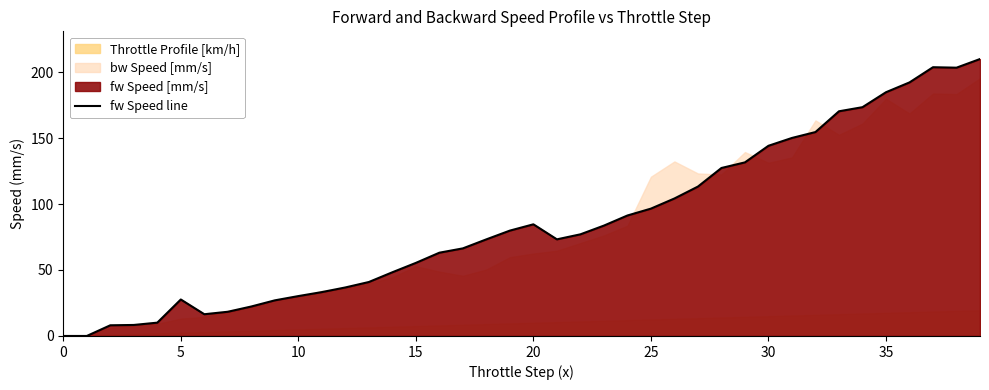

What is the difference between the maximum and minimum values?

209.9